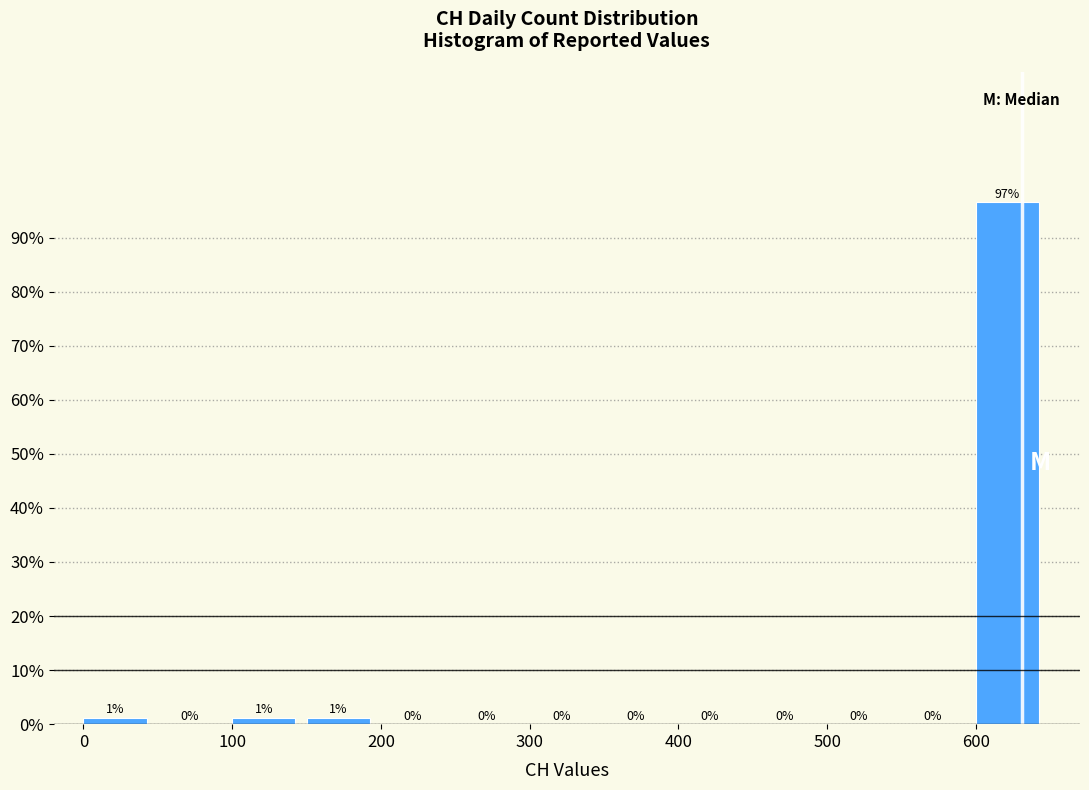

Over which range of the x-axis is the bar tallest?

600 to 650